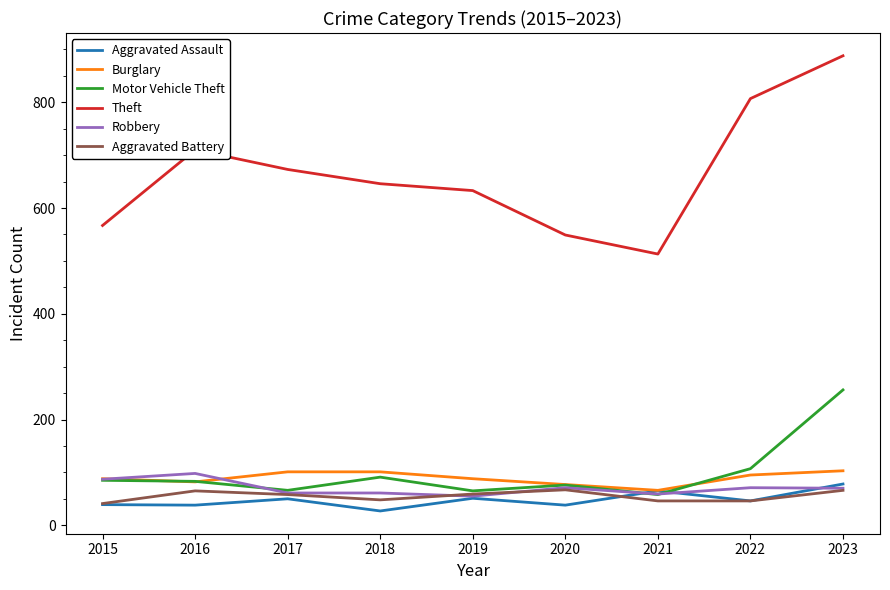

True or false: Robbery and Theft intersect in this chart.

False